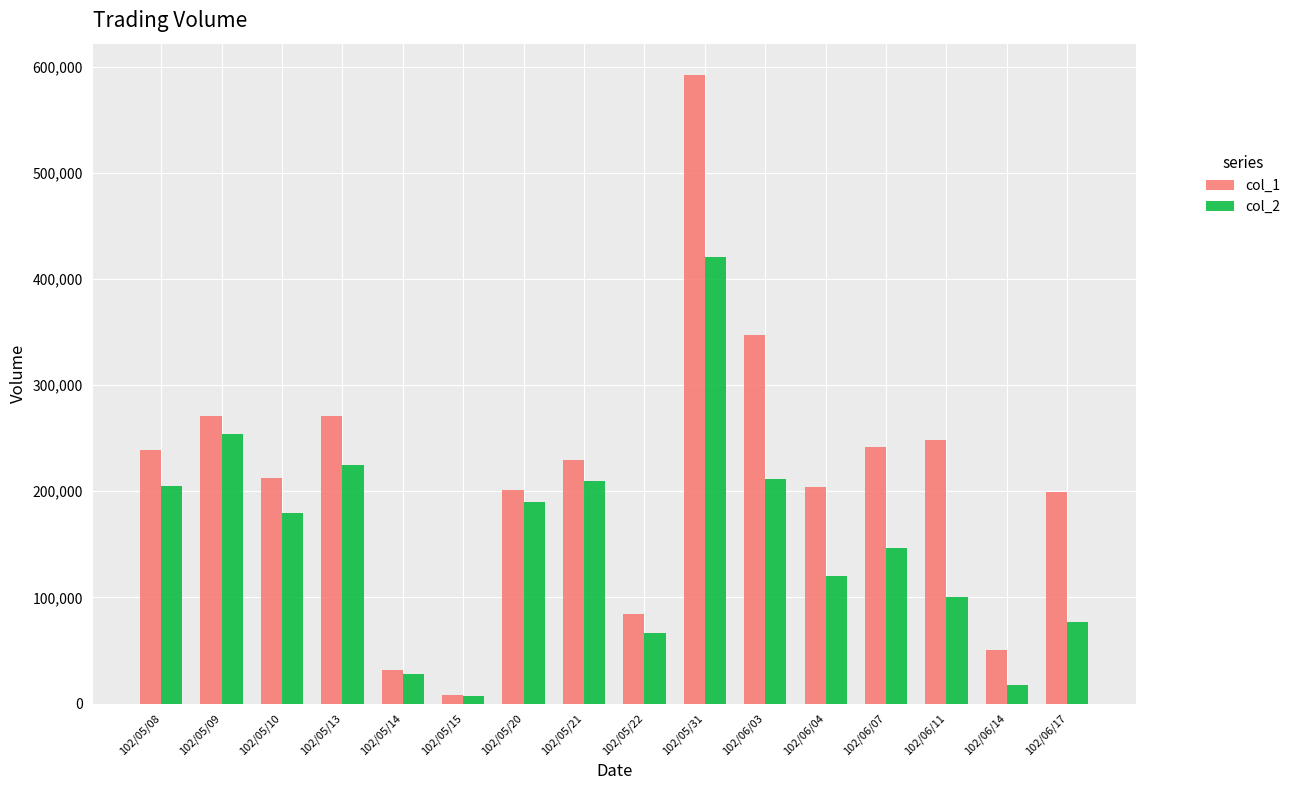

What is the value of the col_2 bar at the 15th from the left?

17500